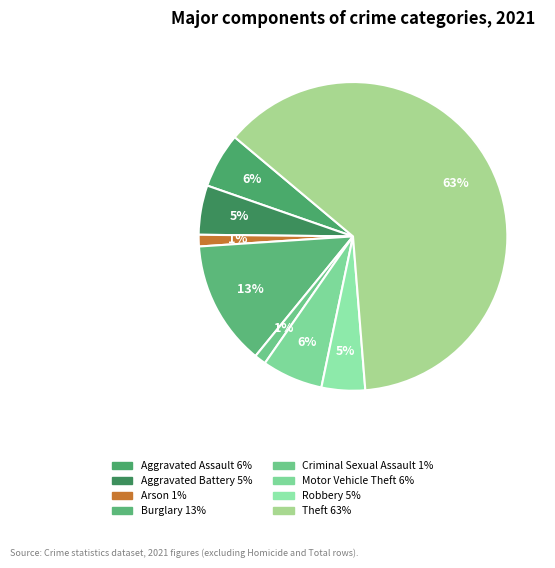

How many segments does this pie chart have?

8